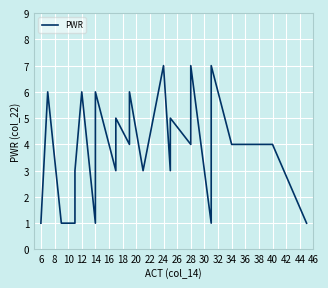

Which has a higher value, 18 or 38?

18